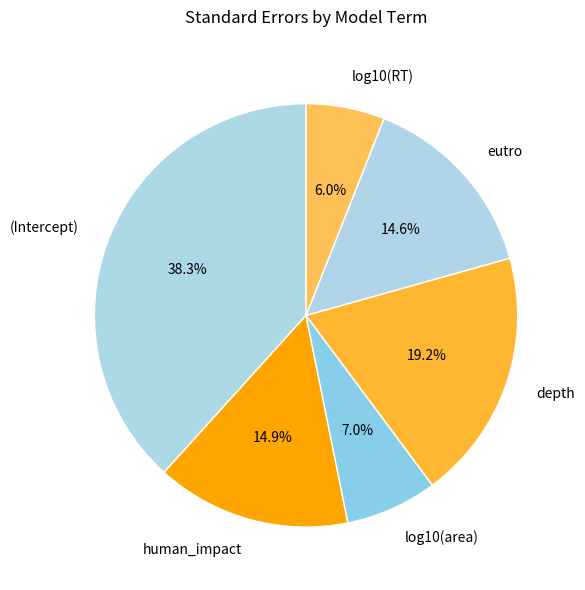

Does depth represent more than half of the total?

No